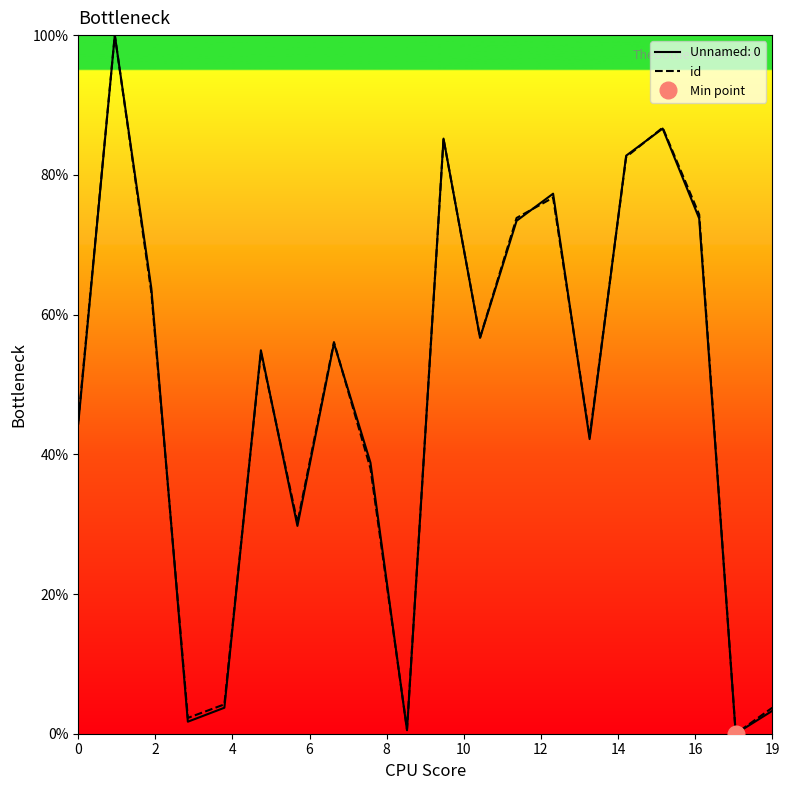

What is the difference between the second highest and minimum values?

86.8